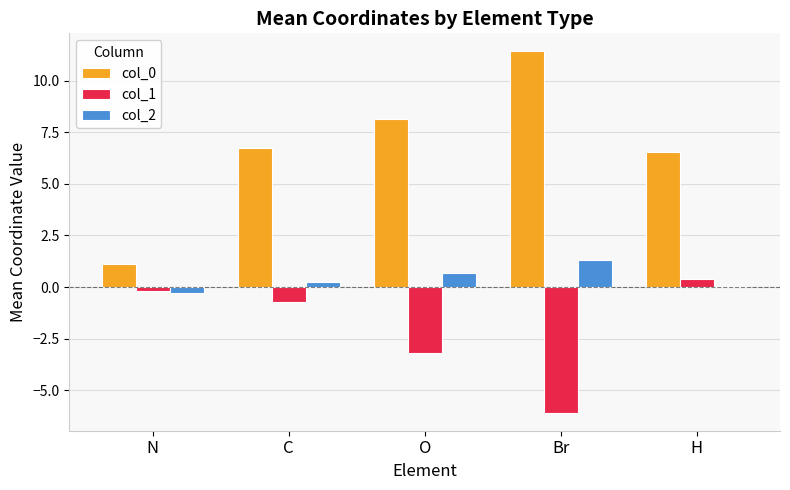

What is the maximum value for col_0?

11.4